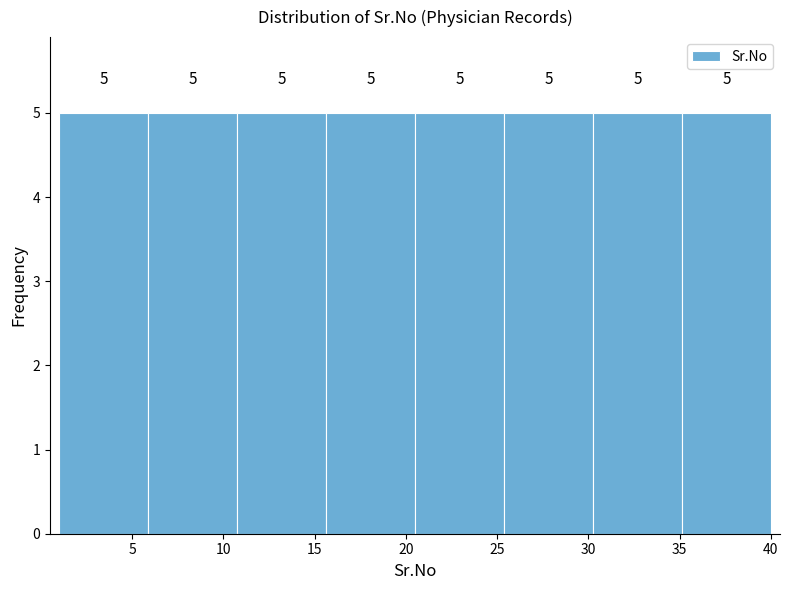

Reading left to right, transcribe this chart: for each bar, give the range it covers on the x-axis and its height. The bar edges are not printed on the chart, so give them approximately, as read against the axis.

1.0 to 6.0: 5
6.0 to 11.0: 5
11.0 to 15.5: 5
15.5 to 20.5: 5
20.5 to 25.5: 5
25.5 to 30.5: 5
30.5 to 35.0: 5
35.0 to 40.0: 5